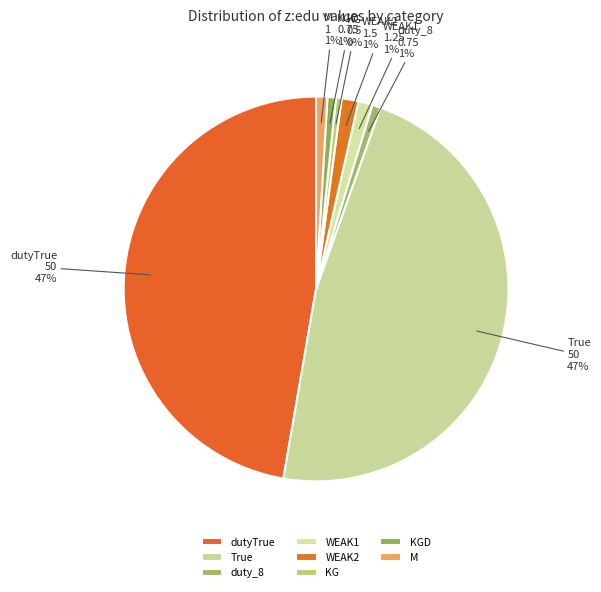

Is there a majority slice in this chart?

No